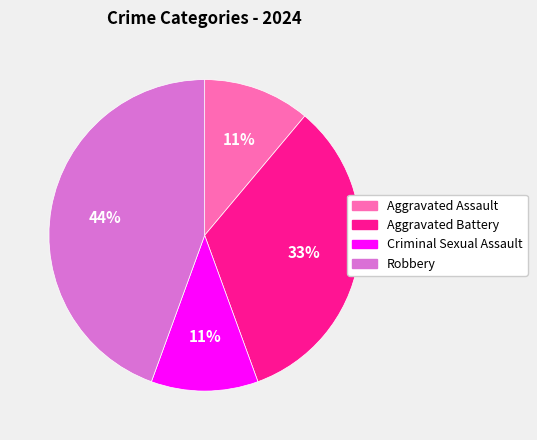

To the nearest percent, what is the average slice percentage?

25%